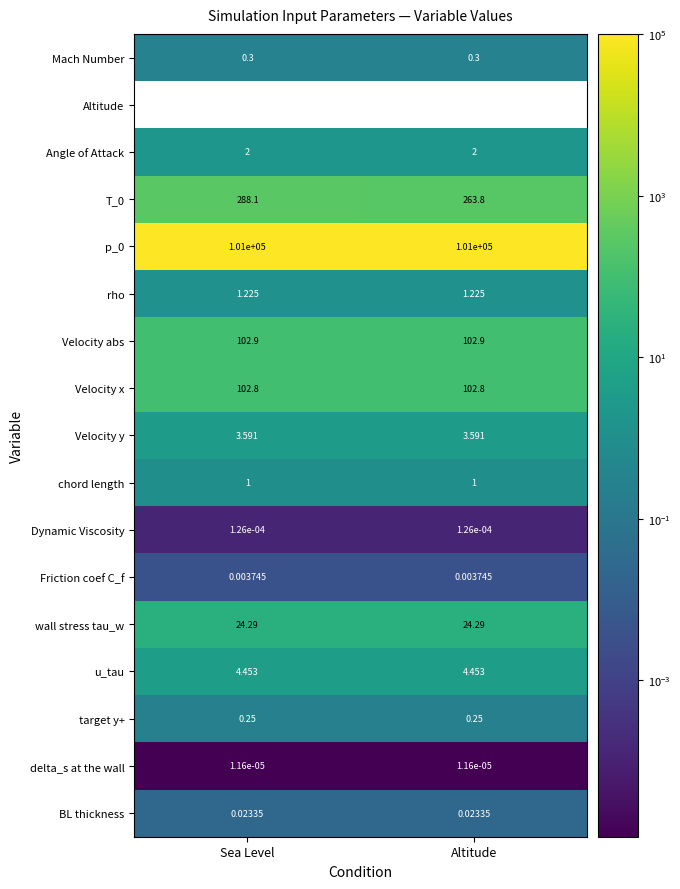

Is the value of rho at Altitude greater than the value of Angle of Attack at Altitude?

No